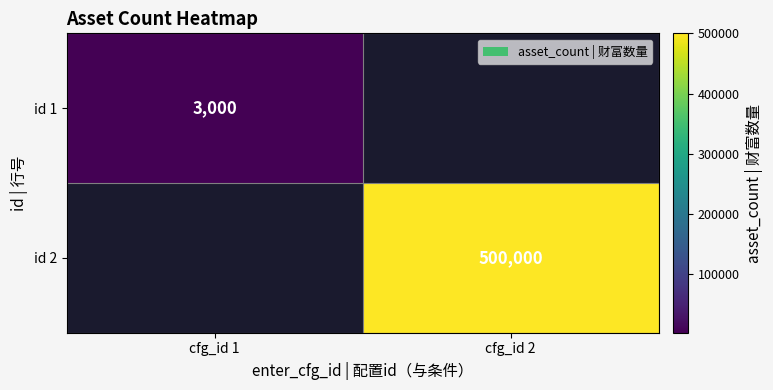

The value of id 1 at cfg_id 1 is 819. True or false?

False